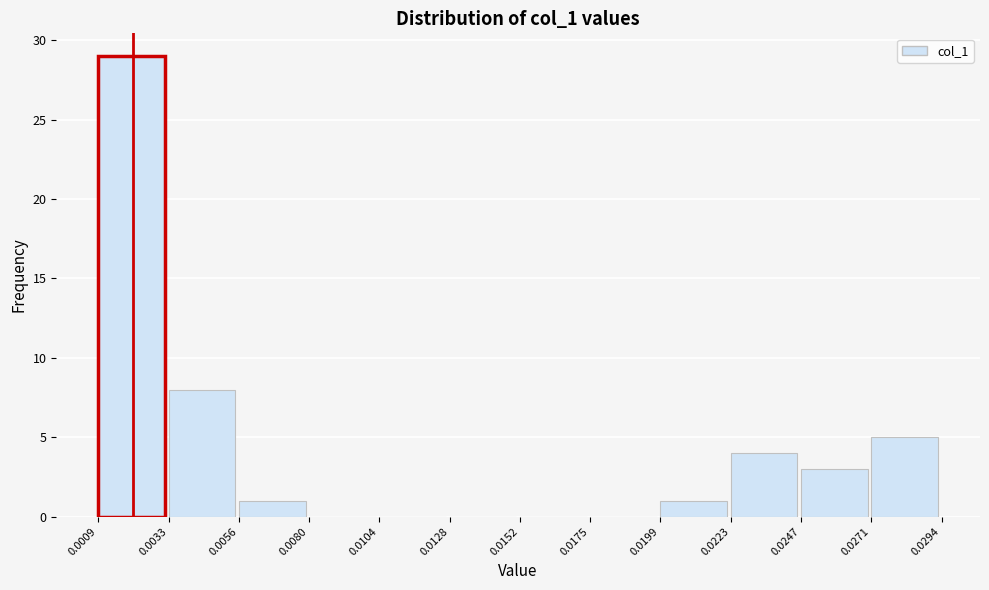

What is the height of the bar covering 0.0247 to 0.0271 on the x-axis? The values are not printed on the chart, so give them approximately, as read against the axis.

3